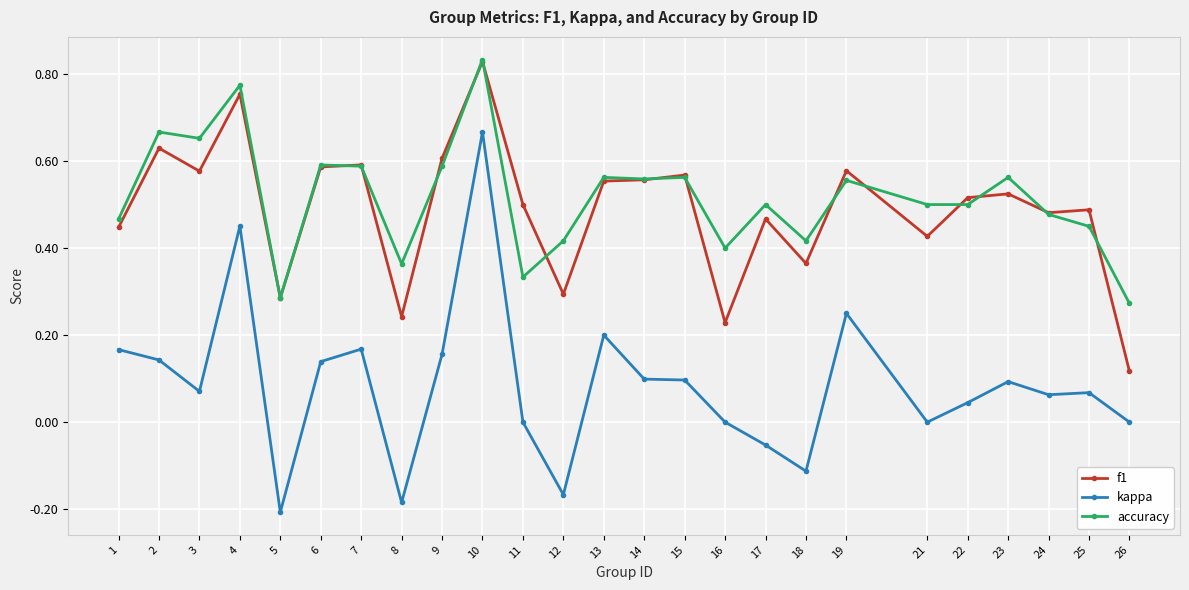

True or false: accuracy has a value of 1.0 at 7.

False